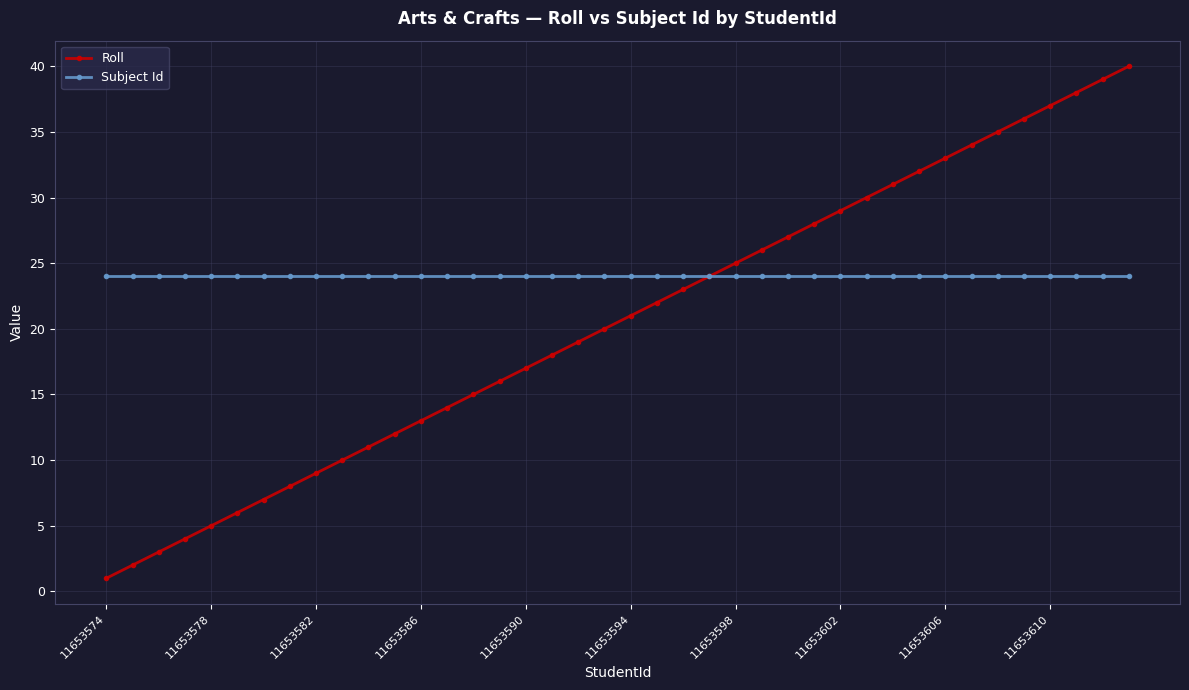

List the series in order of their overall mean, highest first.

Subject Id, Roll